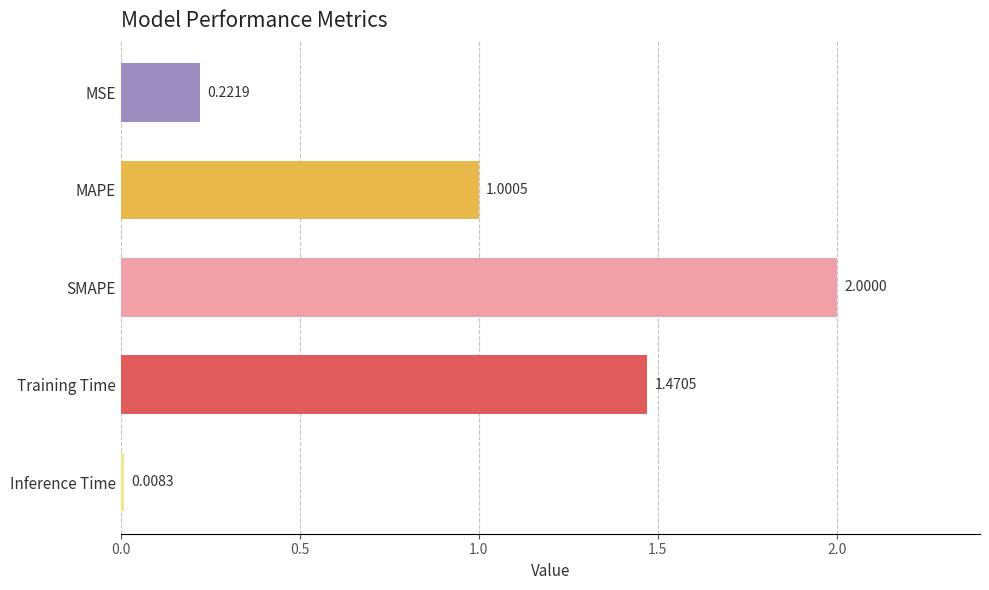

How many bars are there in total?

5